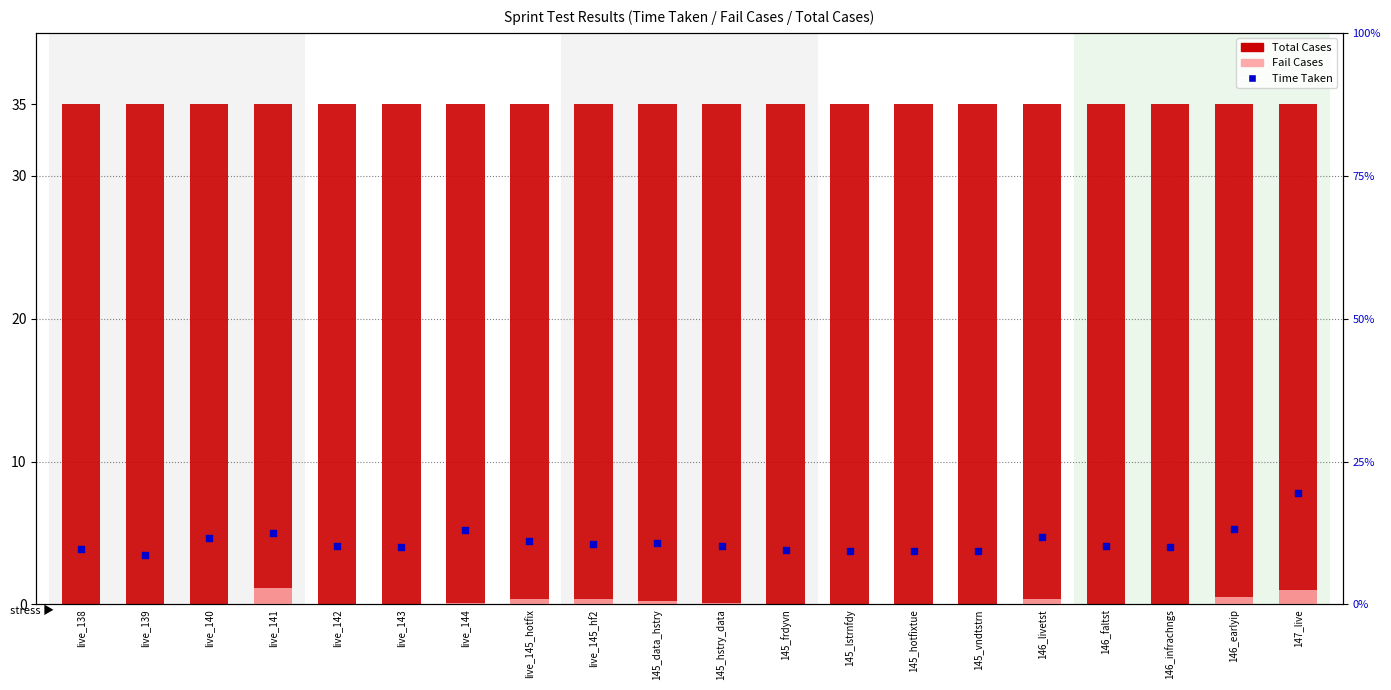

At which category is the sum across all series the highest?

147_live